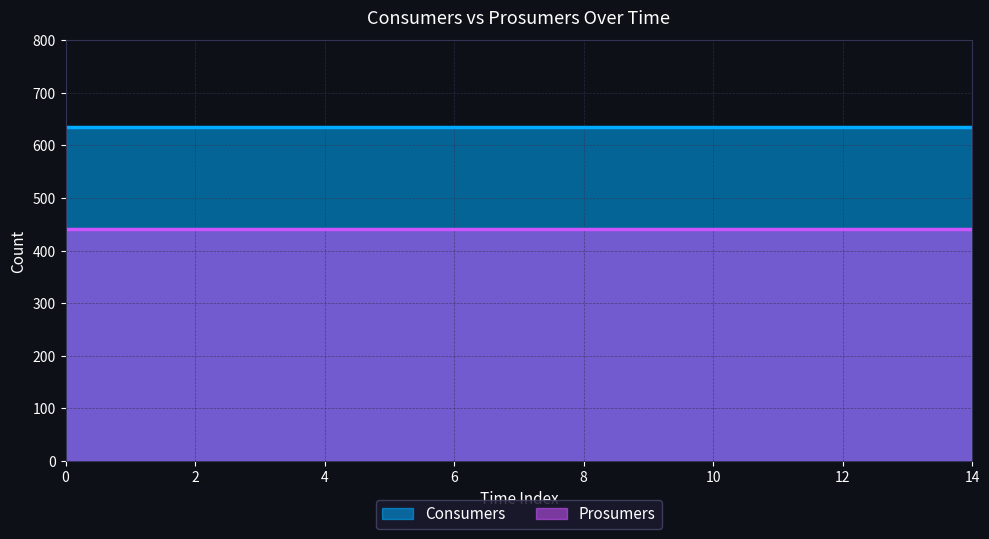

What are all the series names shown in the legend?

Consumers, Prosumers